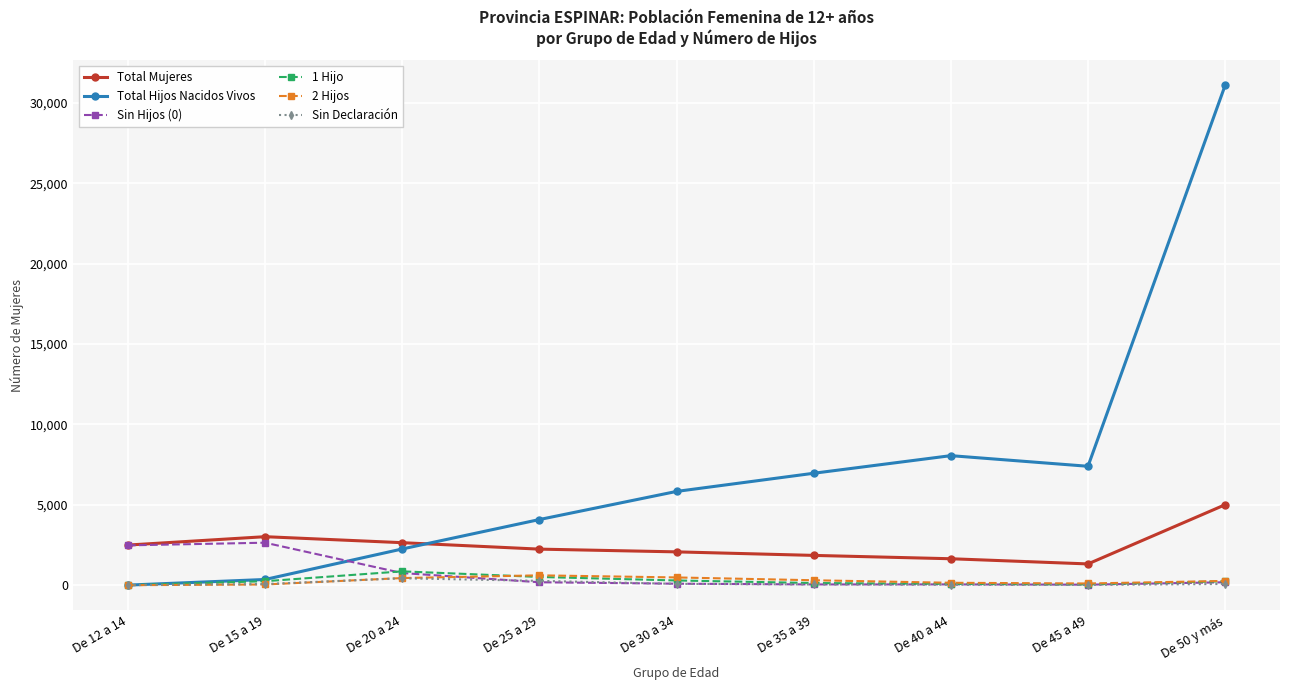

Is it true that Total Mujeres equals 1647 at De 40 a 44?

True